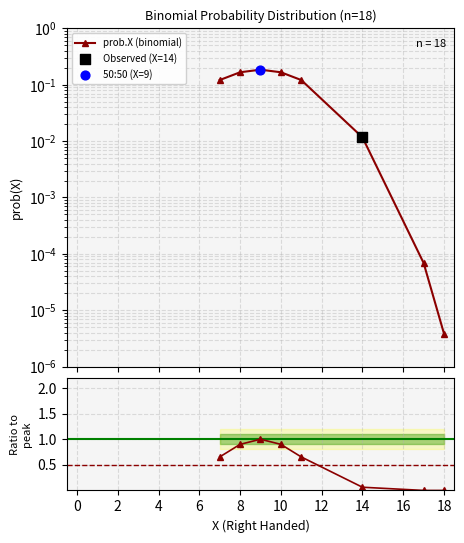

At how many categories does at least one series exceed 0?

8